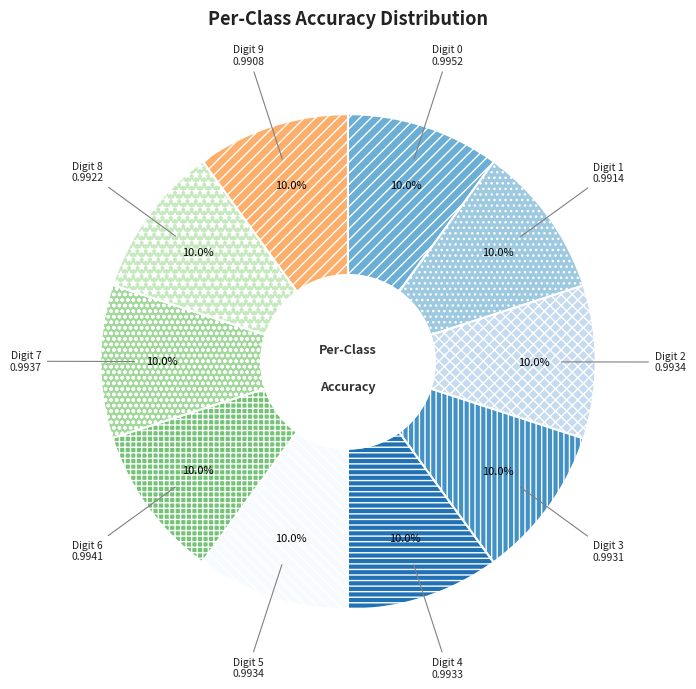

To the nearest percent, what is the average slice percentage?

10%